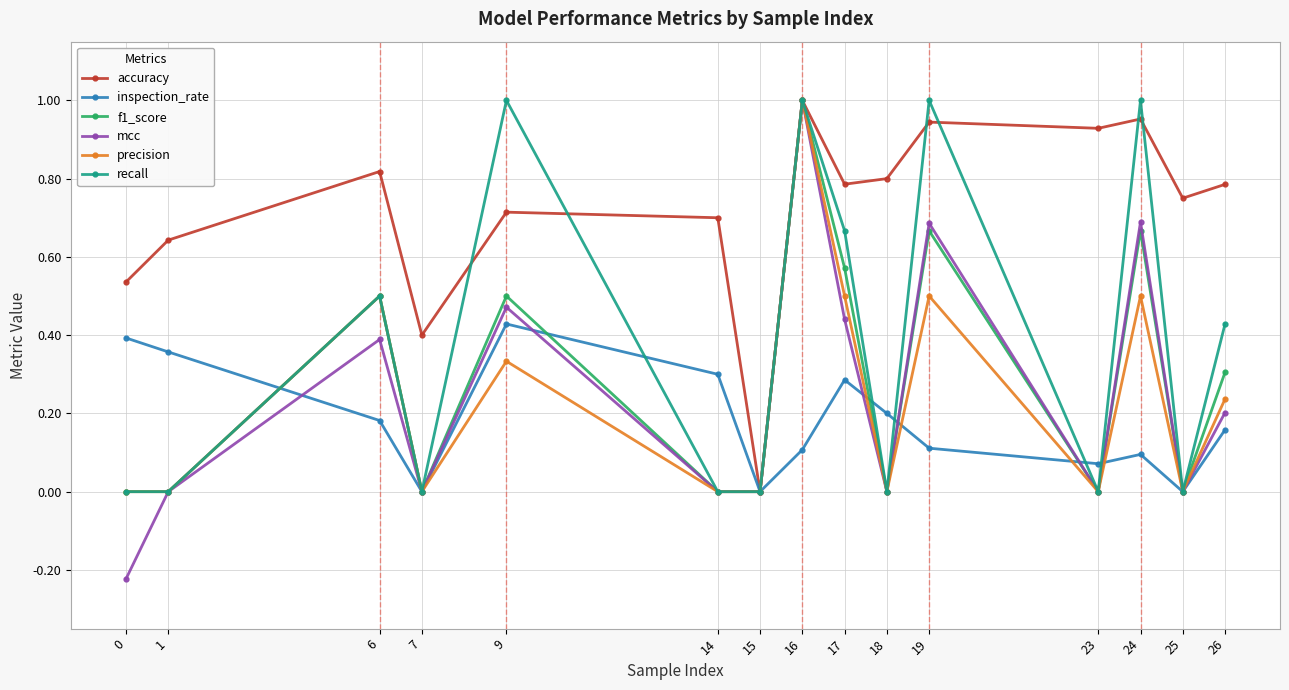

The value of inspection_rate at 25 is -0.2. True or false?

False